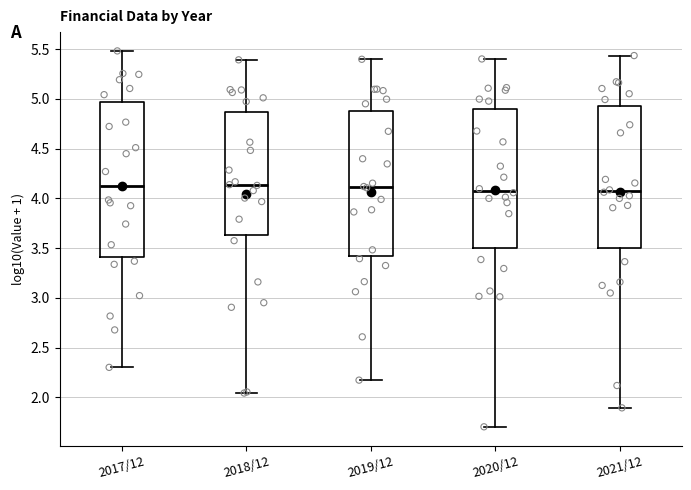

Reading left to right, transcribe this box plot: for each box, give where its median line is, the range the box spans, and where its two whiskers end, as read against the y-axis. The values are not printed on the chart, so give them approximately, as read against the axis.

2017/12: median 4.15, box 3.40 to 4.95, whiskers 2.30 to 5.50
2018/12: median 4.15, box 3.65 to 4.85, whiskers 2.05 to 5.40
2019/12: median 4.10, box 3.40 to 4.90, whiskers 2.15 to 5.40
2020/12: median 4.10, box 3.50 to 4.90, whiskers 1.70 to 5.40
2021/12: median 4.05, box 3.50 to 4.95, whiskers 1.90 to 5.45